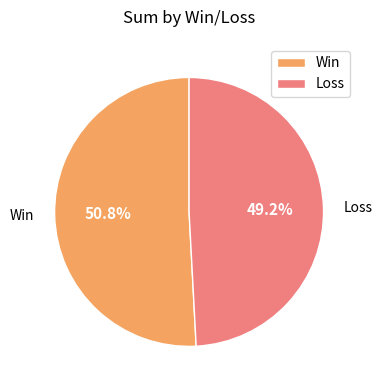

How many segments does this pie chart have?

2